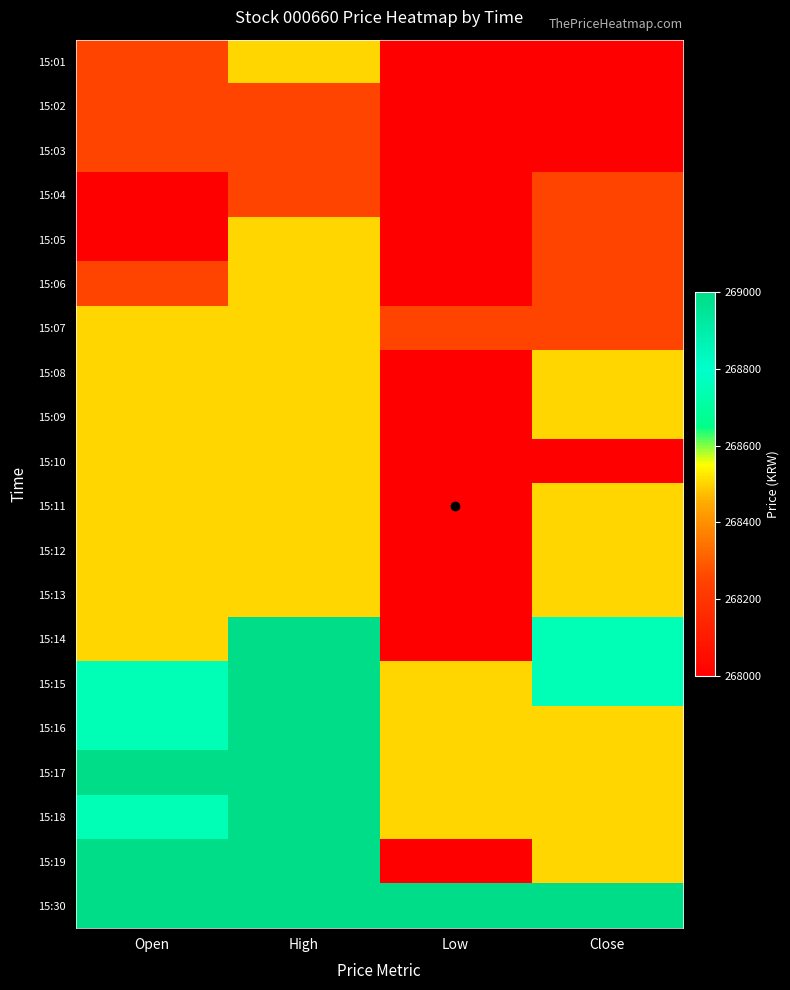

How many distinct data groups are displayed?

20